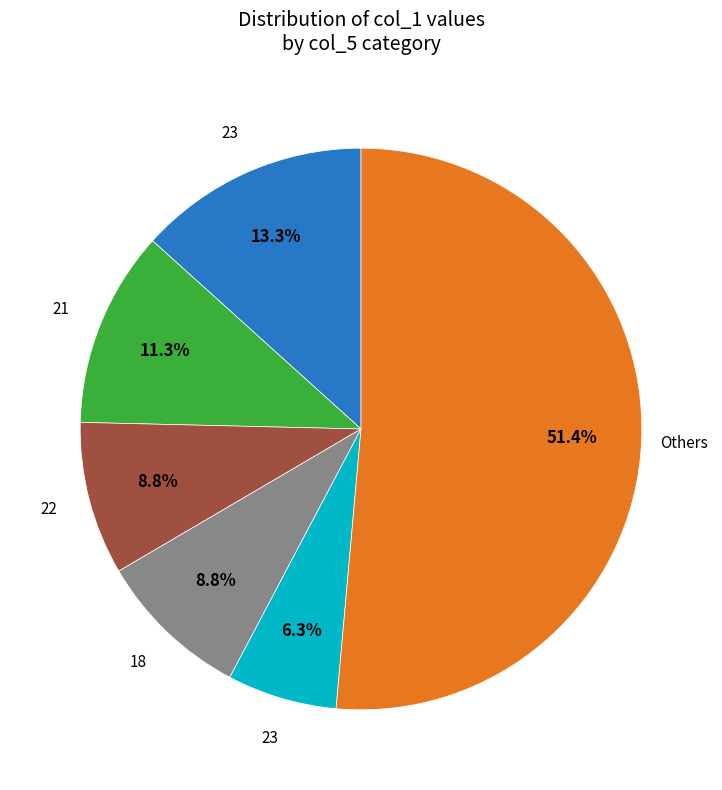

Count the number of slices in the pie.

6